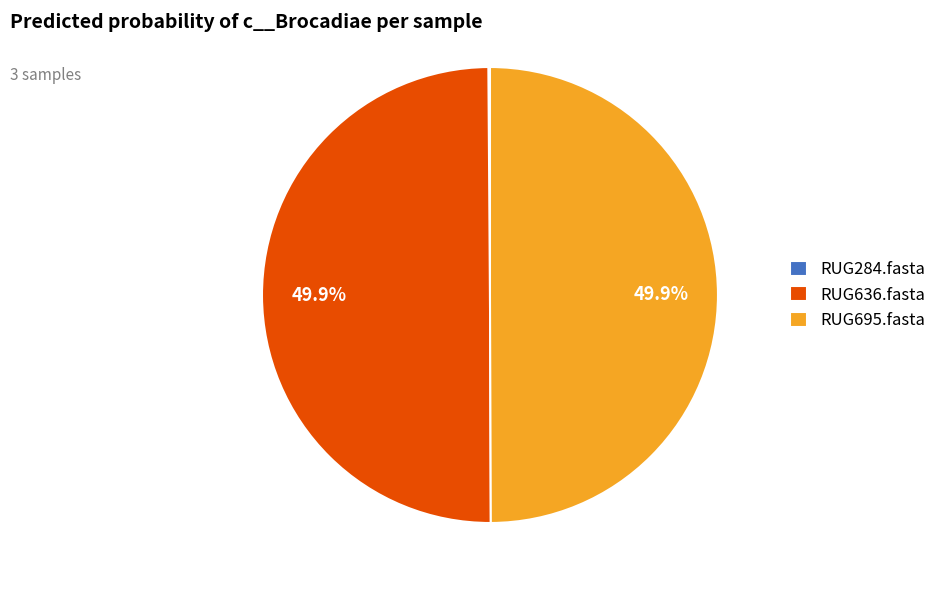

How much of the chart is everything except RUG636.fasta?

50.1%